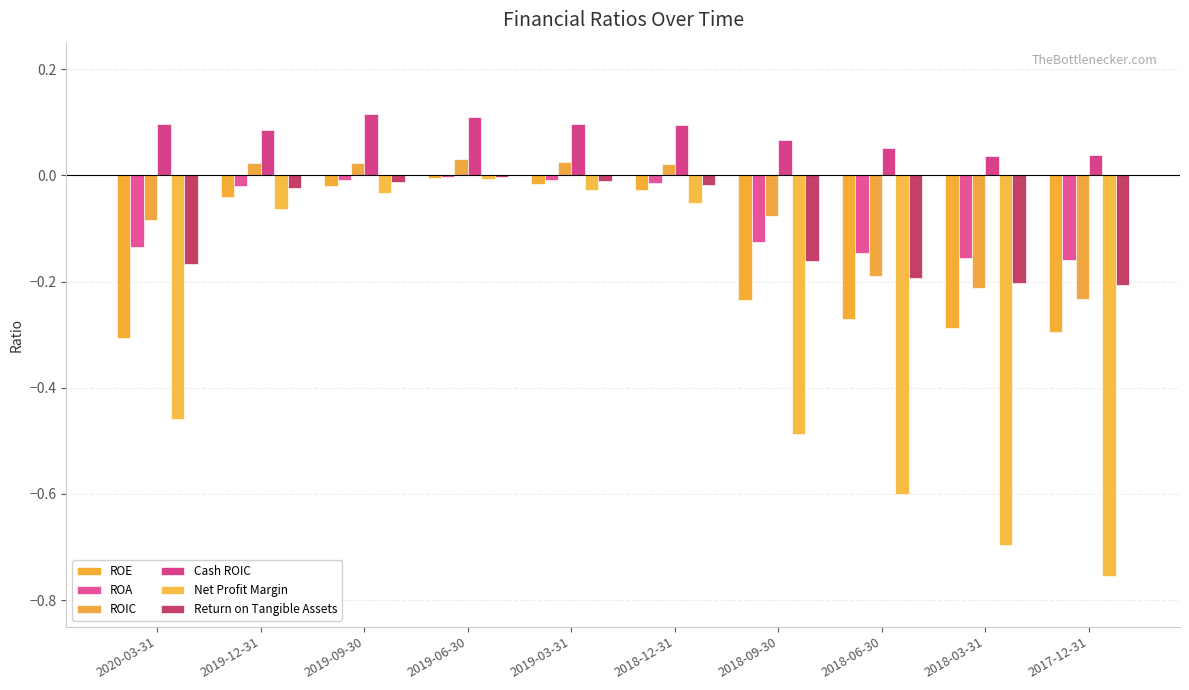

What is the average value of the Net Profit Margin series?

-0.3